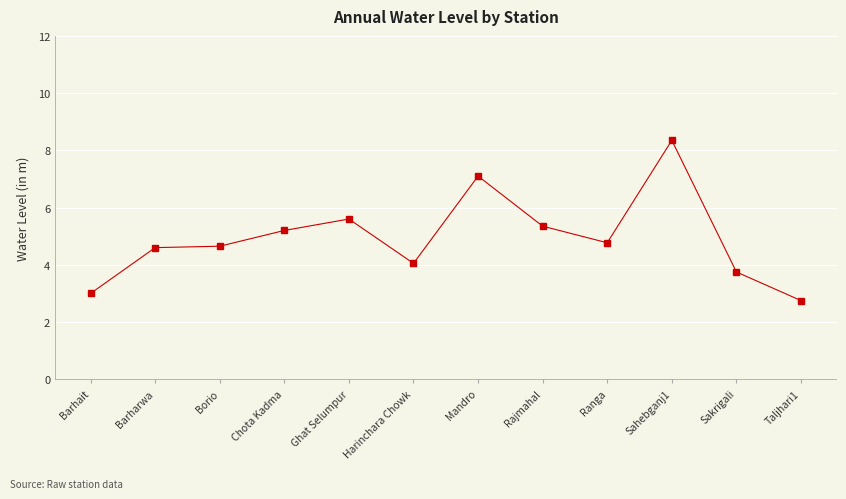

What is the approximate value at Chota Kadma?

5.2